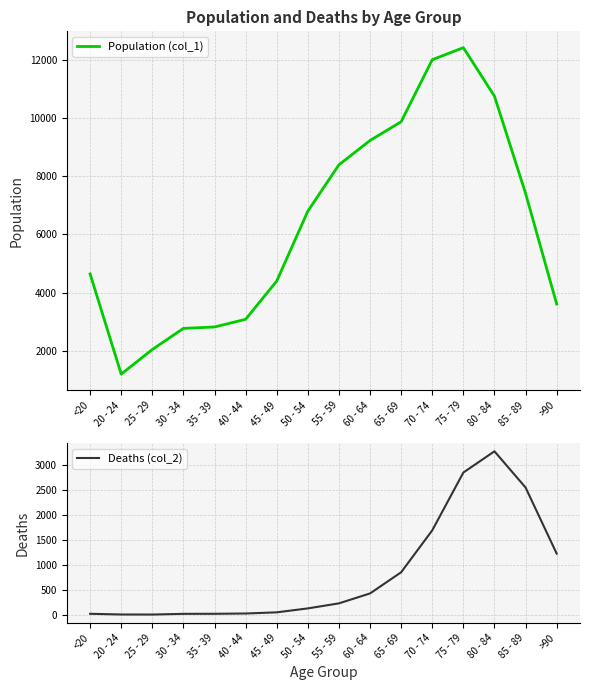

What is the label of the 1st point from the left?

<20